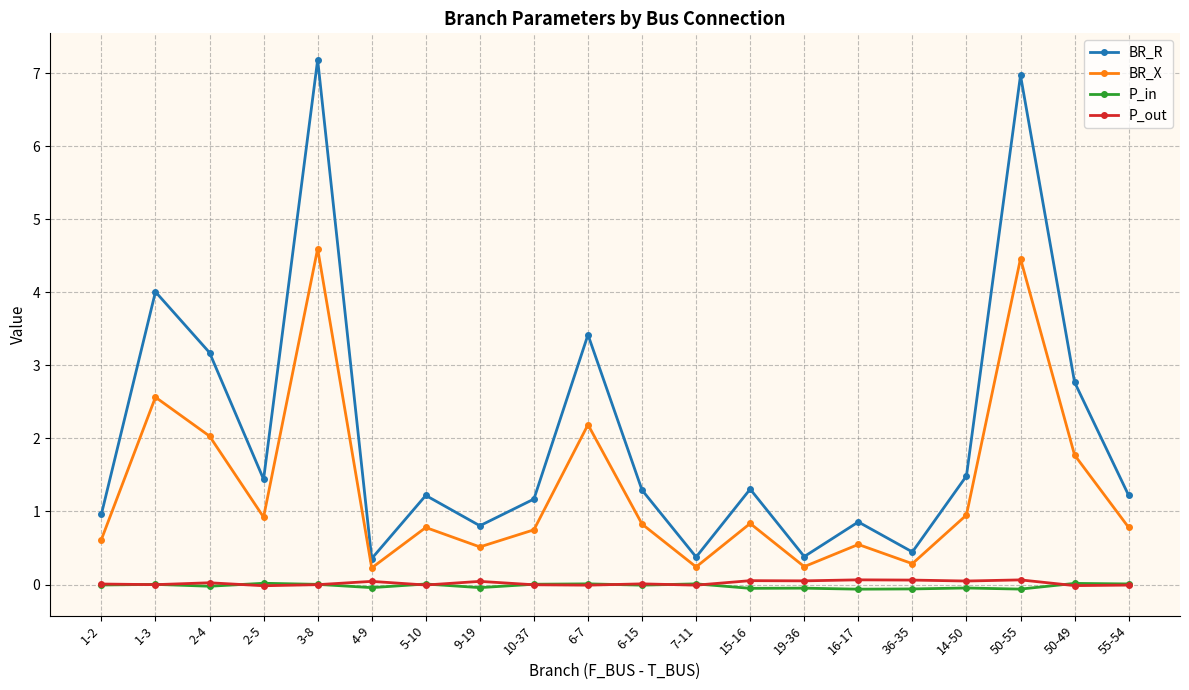

The BR_R series shows 1.5 at 14-50. True or false?

True